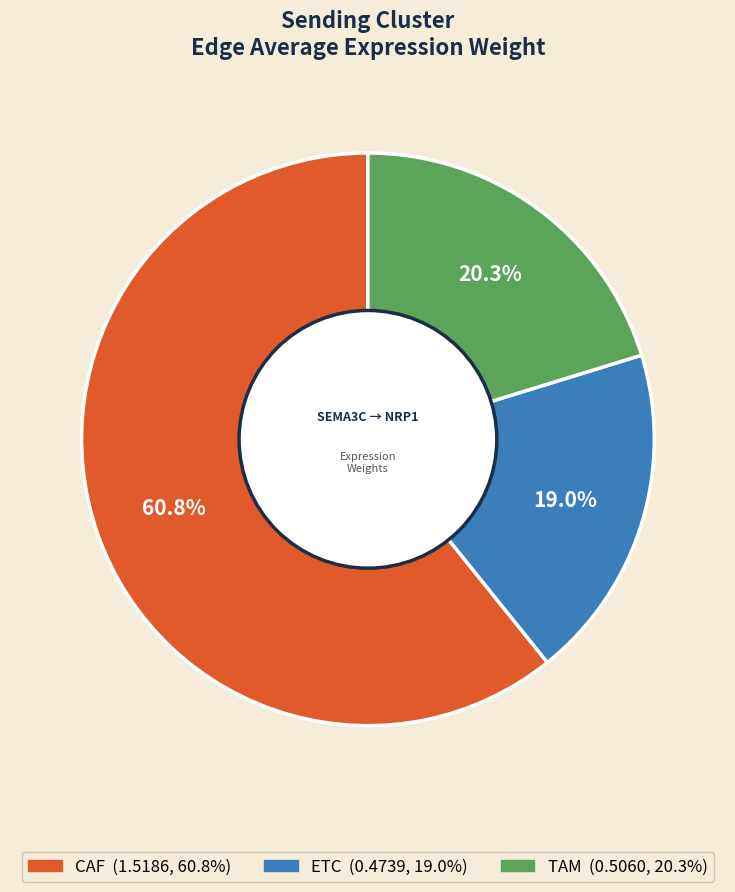

Which category accounts for the majority?

CAF